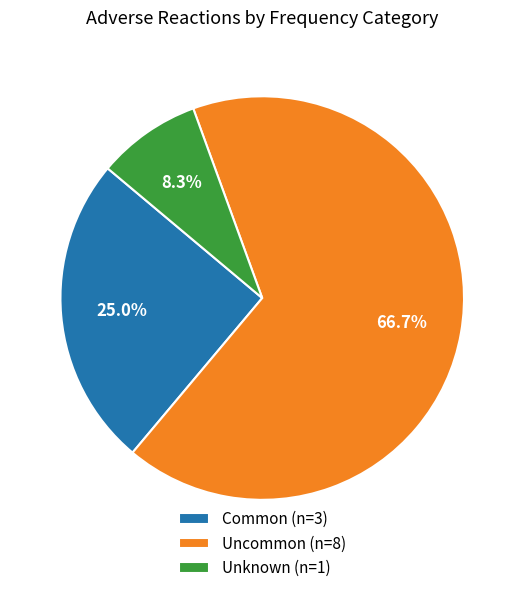

How many slices are in this pie chart?

3